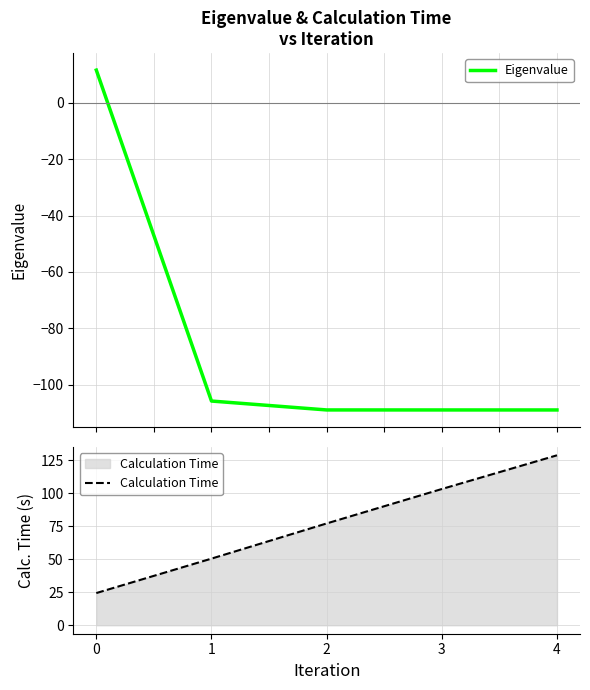

True or false: Eigenvalue has more than 2 points higher than both neighbors.

False